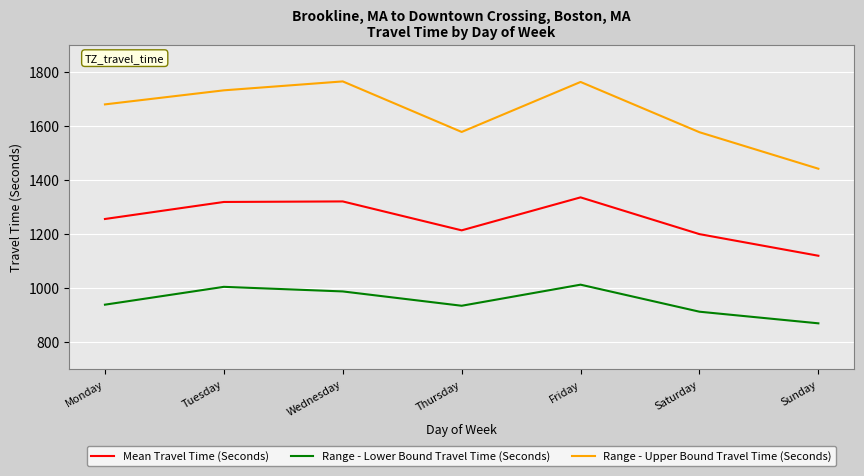

True or false: Range - Lower Bound Travel Time (Seconds) and Mean Travel Time (Seconds) cross at least once.

False